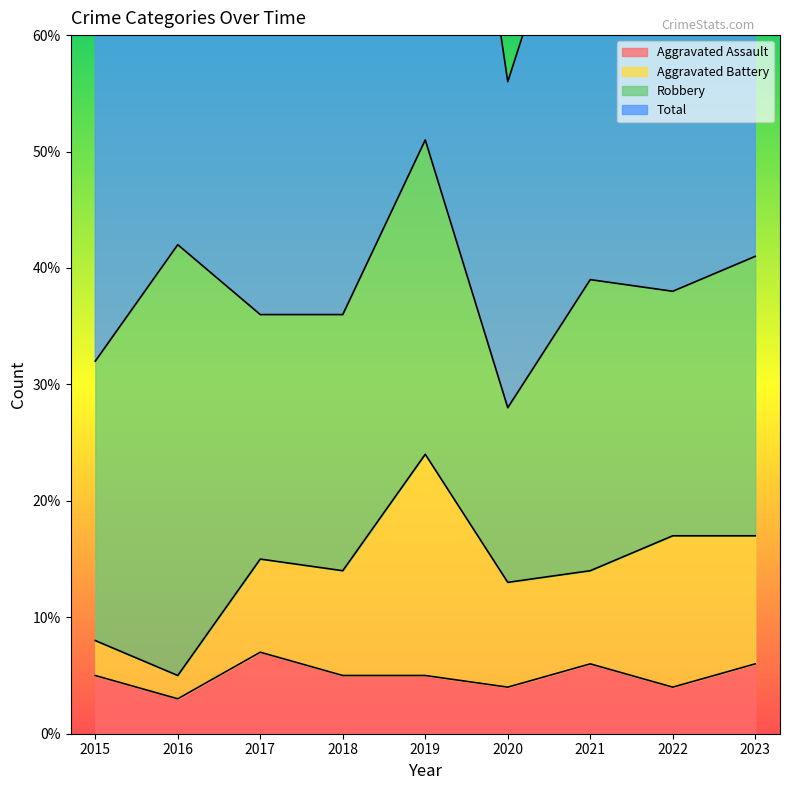

True or false: Aggravated Assault and Total cross at least once.

False